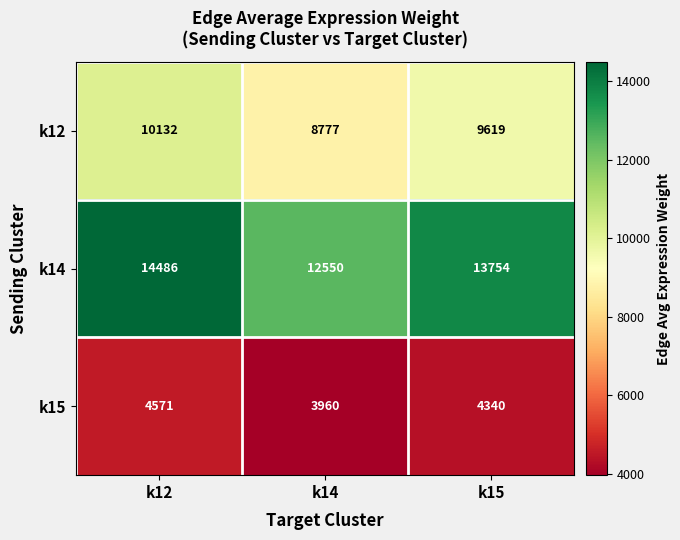

Reading left to right, transcribe all the data shown in this chart.

k12: 10132	8777	9619
k14: 14486	12550	13754
k15: 4571	3960	4340